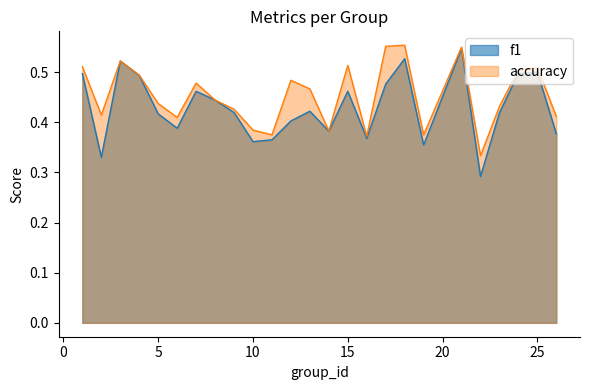

True or false: f1 has a value of 0.4 at 10.

True